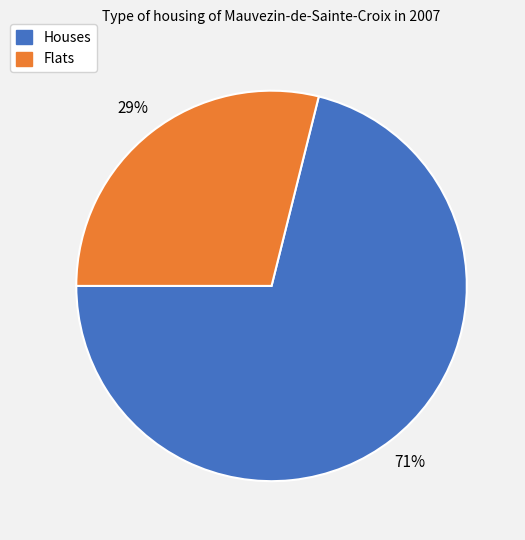

Is the sum of Flats and Houses greater than half?

Yes